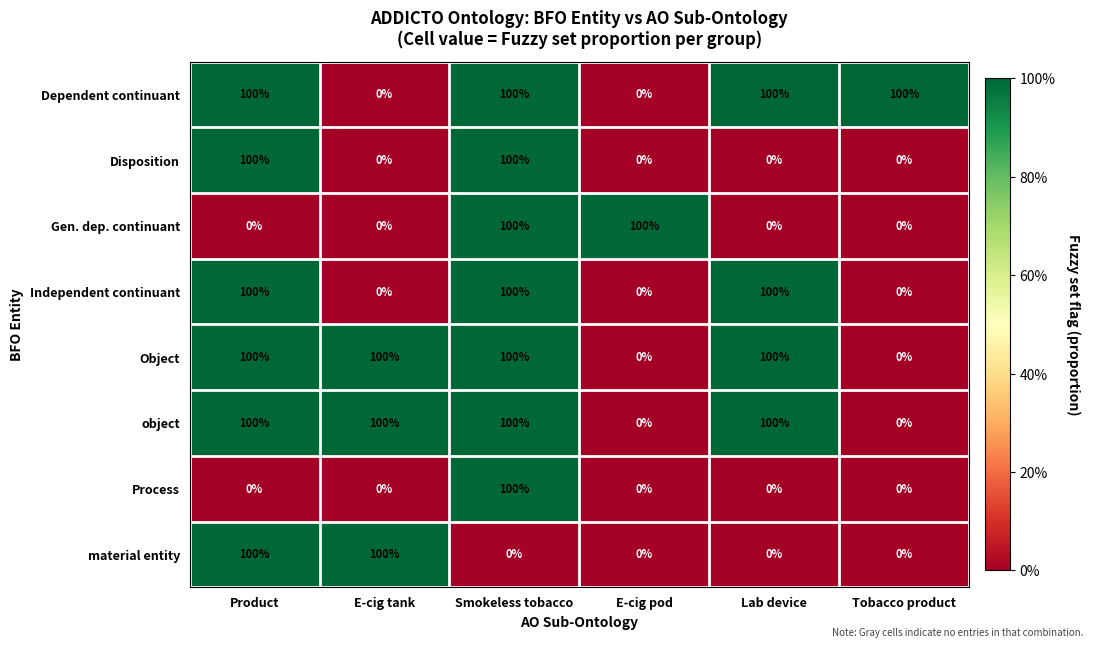

At which category is the sum across all series the highest?

Smokeless tobacco